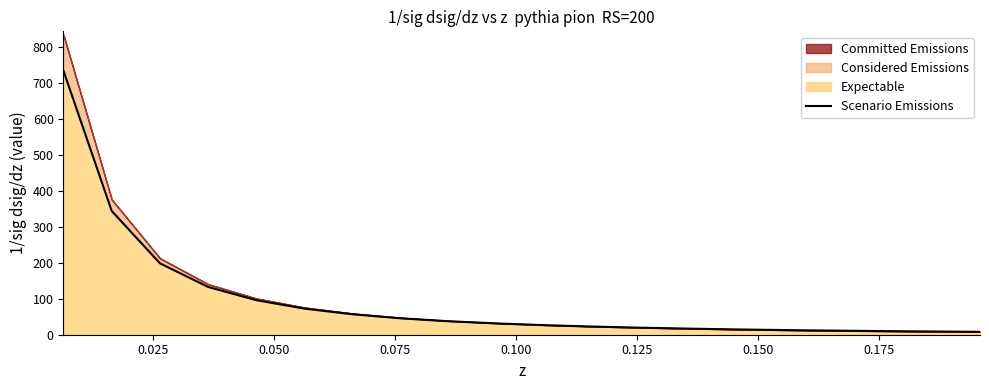

True or false: the data has more than 0 interior local peaks.

False